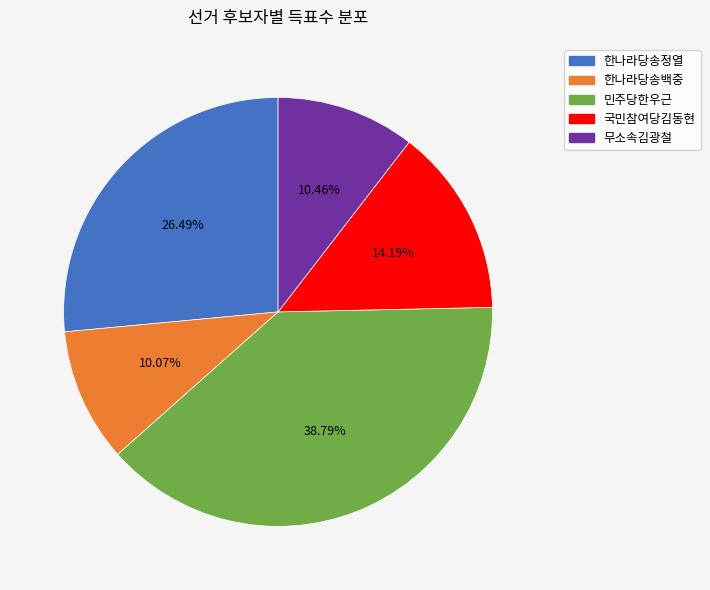

How much of the chart is everything except 국민참여당김동현?

85.8%